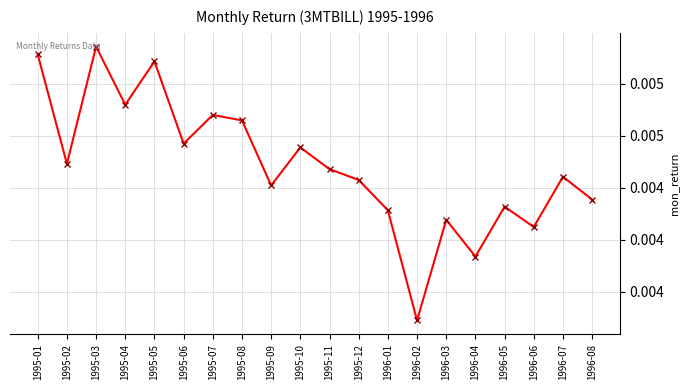

How many values are between 0 and 1?

20